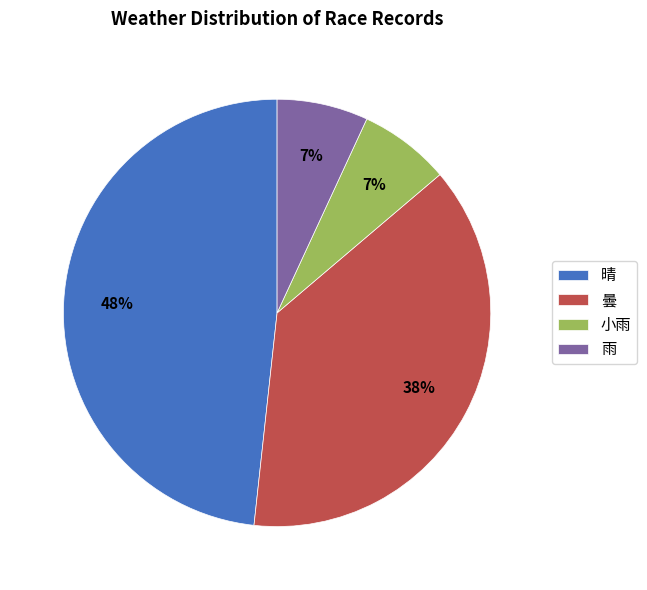

How many segments does this pie chart have?

4